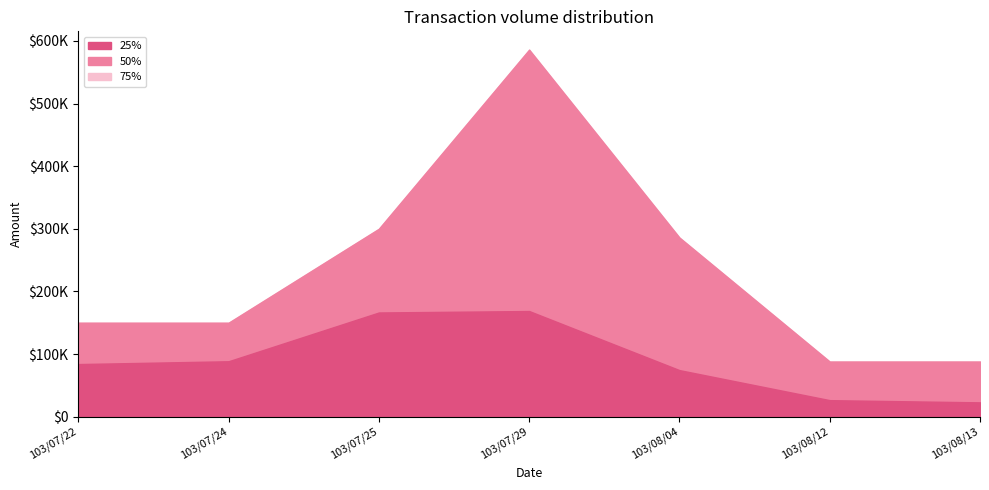

How many interior local peaks does the 75% series have?

1